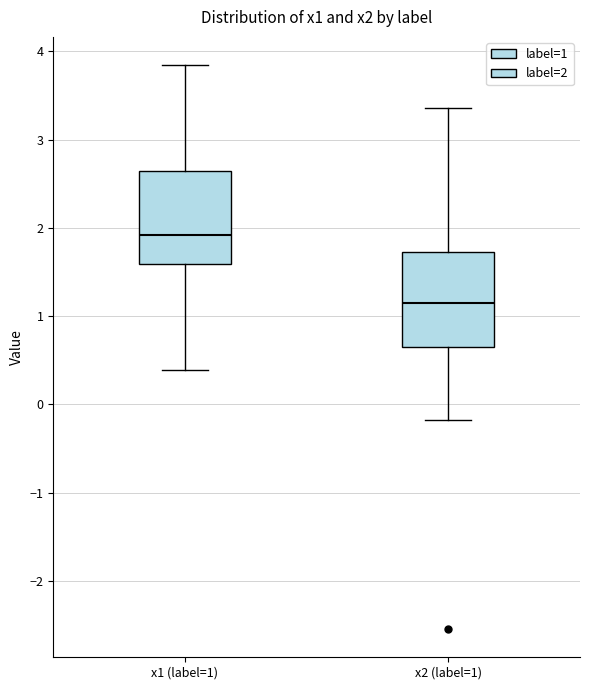

Reading left to right, transcribe this box plot: for each box, give where its median line is, the range the box spans, and where its two whiskers end, as read against the y-axis. The values are not printed on the chart, so give them approximately, as read against the axis.

x1 (label=1): median 1.9, box 1.6 to 2.6, whiskers 0.4 to 3.8
x2 (label=1): median 1.1, box 0.6 to 1.7, whiskers -0.2 to 3.4